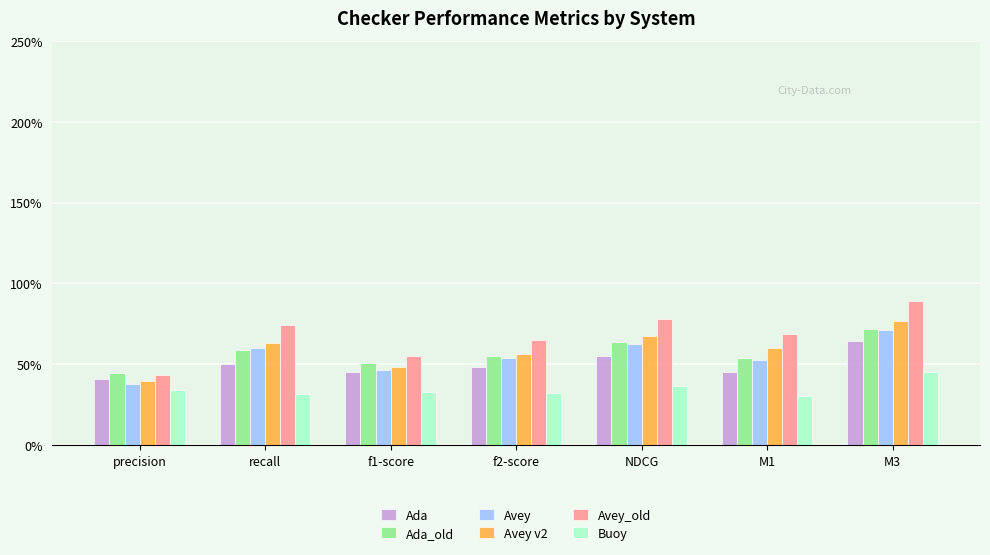

What is the label of the 4th bar from the left?

f2-score